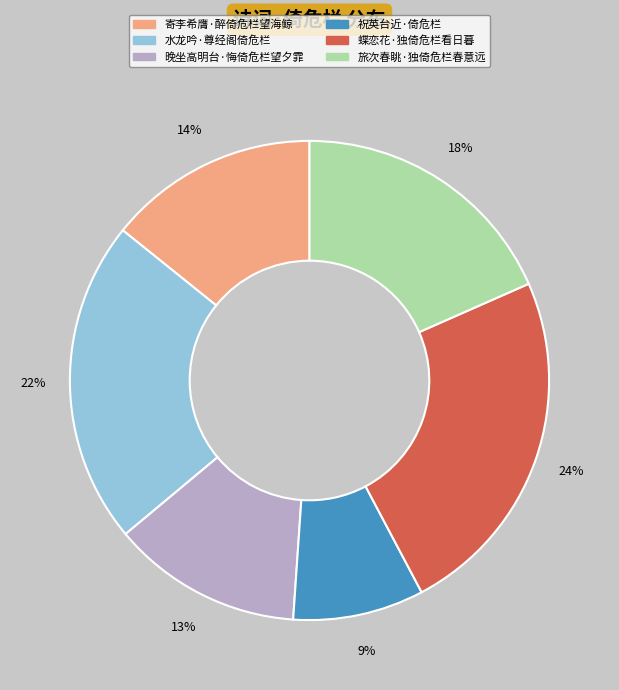

Does 旅次春眺·独倚危栏春意远 represent more than half of the total?

No